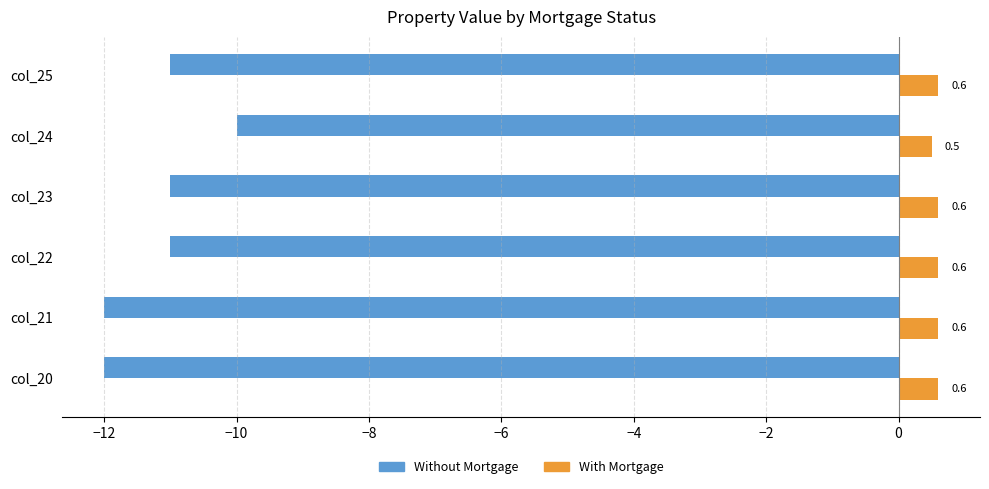

Which series has the largest total across all categories?

With Mortgage